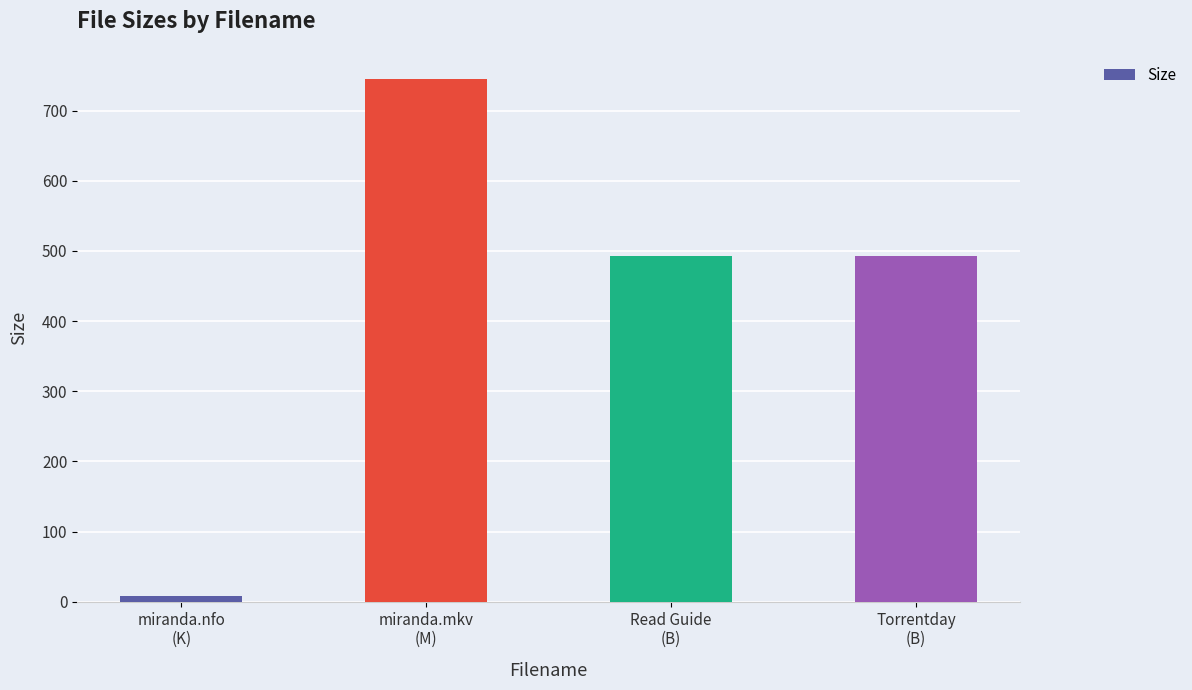

Which label corresponds to the largest value in the chart?

miranda.mkv
(M)